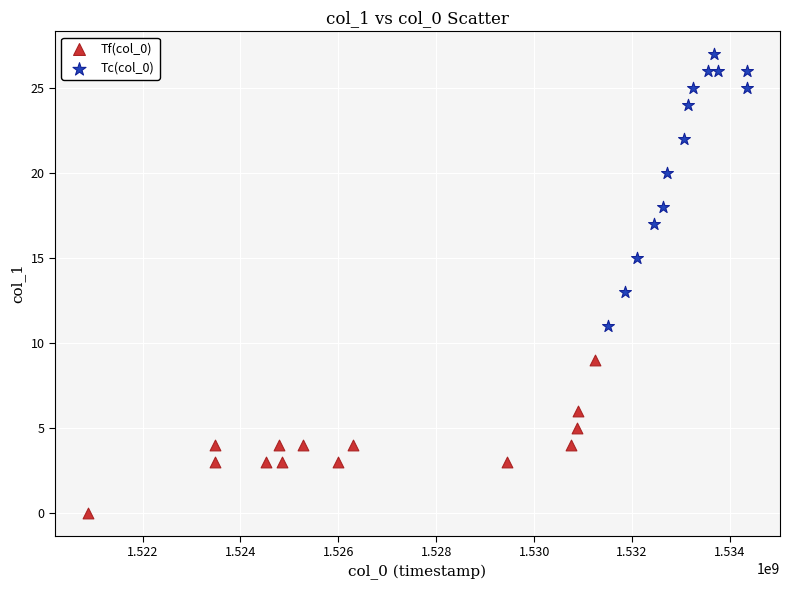

Which series has the widest spread of Y values?

Tc(col_0)